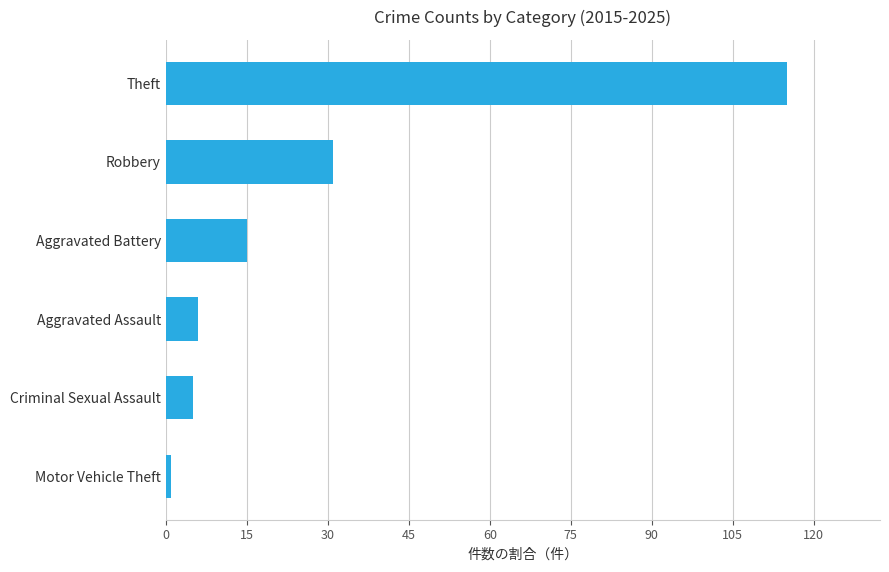

Read the value at Criminal Sexual Assault.

5